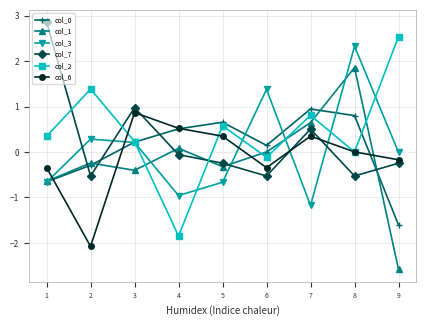

How many values in the col_0 series are below 0?

3